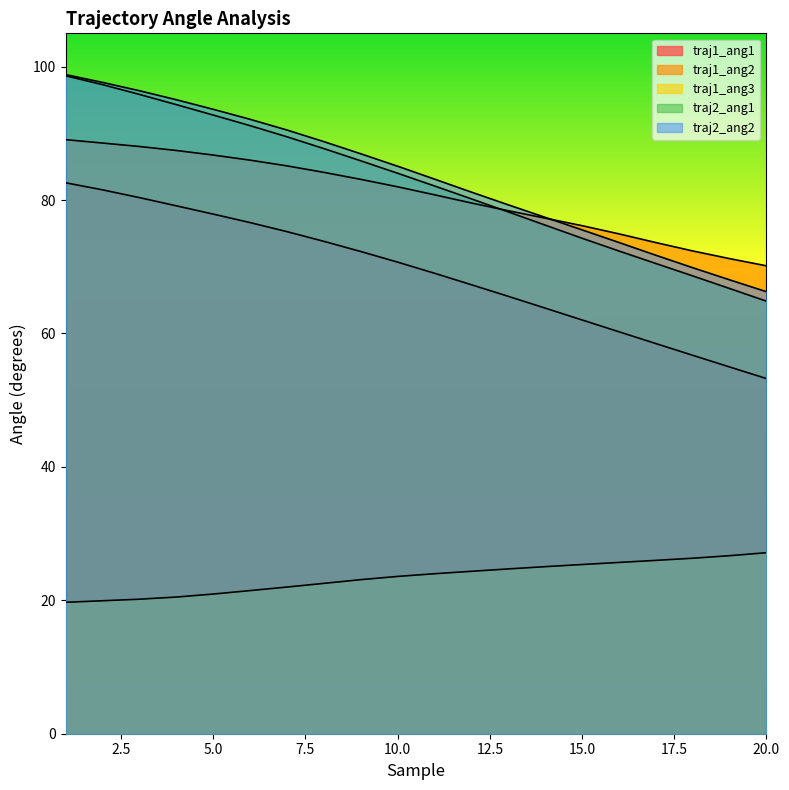

Reading left to right, extract all data points from this chart.

traj1_ang1: 1=82.6	2=81.5	3=80.4	4=79.1	5=77.9	6=76.6	7=75.3	8=73.8	9=72.3	10=70.7	11=69.0	12=67.3	13=65.6	14=63.8	15=62.0	16=60.3	17=58.5	18=56.7	19=55.0	20=53.2
traj1_ang2: 1=89.1	2=88.6	3=88.0	4=87.4	5=86.7	6=86.0	7=85.1	8=84.2	9=83.1	10=82.0	11=80.8	12=79.6	13=78.4	14=77.3	15=76.2	16=74.9	17=73.6	18=72.4	19=71.2	20=70.1
traj1_ang3: 1=19.7	2=19.9	3=20.2	4=20.5	5=20.9	6=21.5	7=22.0	8=22.5	9=23.1	10=23.6	11=24.0	12=24.3	13=24.7	14=25.0	15=25.4	16=25.7	17=26.0	18=26.3	19=26.7	20=27.1
traj2_ang1: 1=98.6	2=97.3	3=95.8	4=94.3	5=92.7	6=91.2	7=89.5	8=87.7	9=85.9	10=84.0	11=82.1	12=80.2	13=78.2	14=76.2	15=74.3	16=72.4	17=70.5	18=68.6	19=66.7	20=64.8
traj2_ang2: 1=98.8	2=97.6	3=96.4	4=95.0	5=93.6	6=92.1	7=90.5	8=88.8	9=86.9	10=85.1	11=83.1	12=81.2	13=79.3	14=77.4	15=75.5	16=73.6	17=71.7	18=69.9	19=68.0	20=66.3